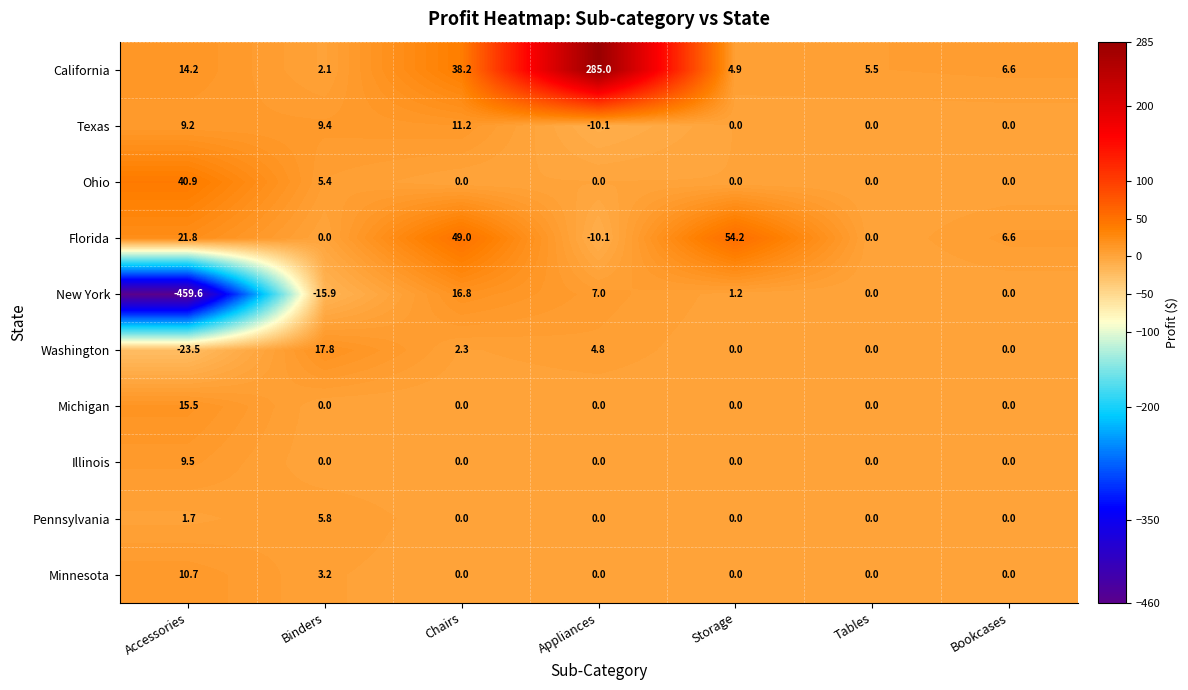

What is the minimum value shown in the chart?

-459.6